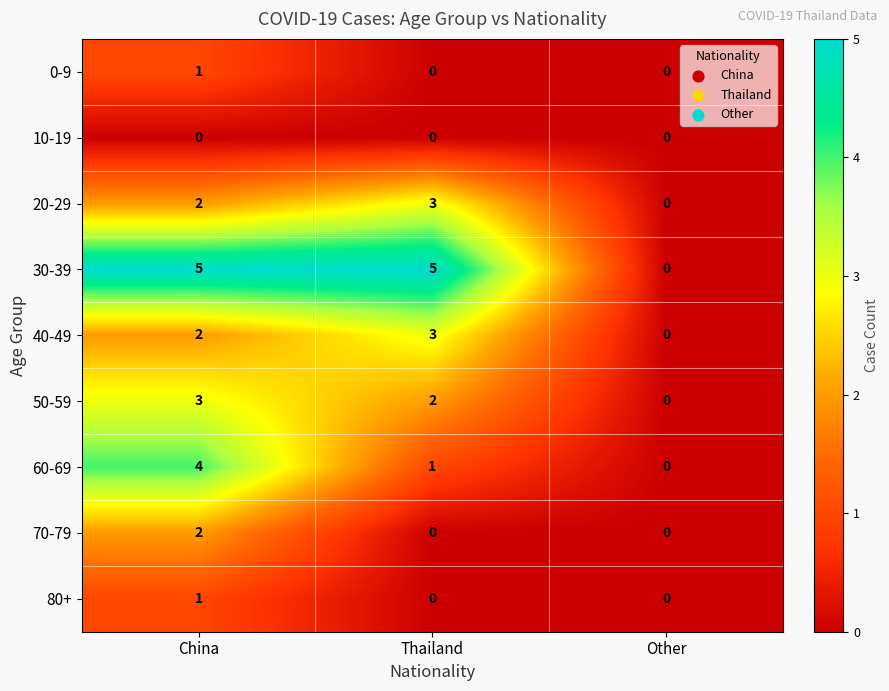

Reading left to right, list all the values displayed in this chart.

0-9: China=1	Thailand=0	Other=0
10-19: China=0	Thailand=0	Other=0
20-29: China=2	Thailand=3	Other=0
30-39: China=5	Thailand=5	Other=0
40-49: China=2	Thailand=3	Other=0
50-59: China=3	Thailand=2	Other=0
60-69: China=4	Thailand=1	Other=0
70-79: China=2	Thailand=0	Other=0
80+: China=1	Thailand=0	Other=0